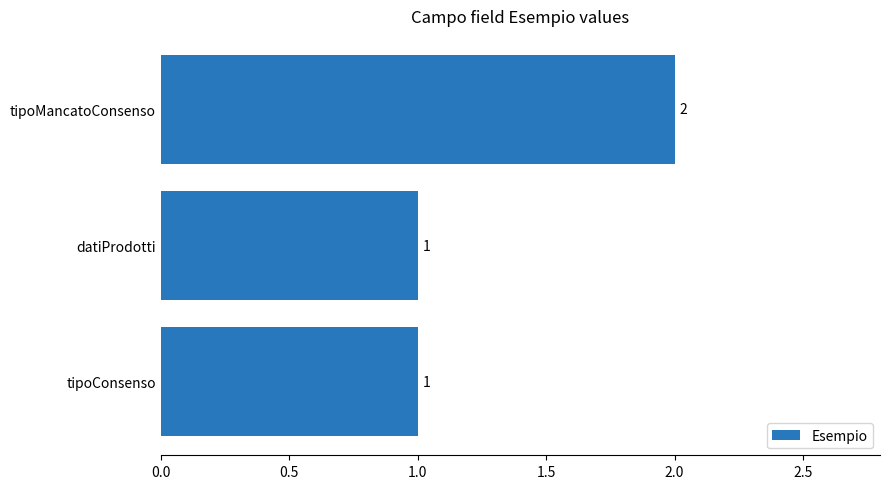

What is the sum of the values at tipoConsenso and tipoMancatoConsenso?

3